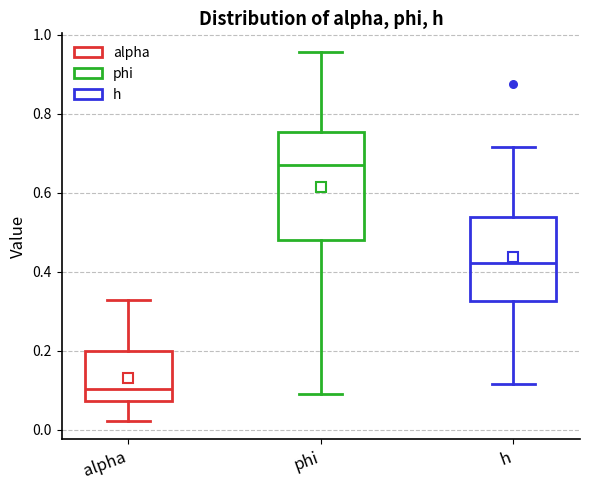

Which box is the tallest, from its lower edge to its upper edge?

phi